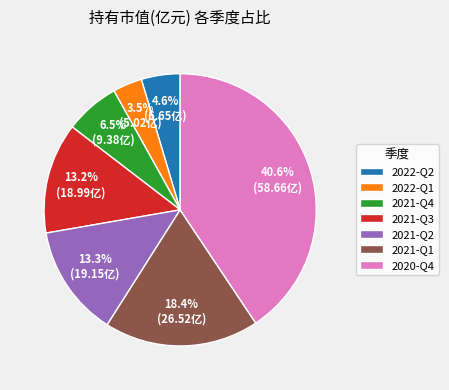

Is it true that 2021-Q1 is 9% of the pie?

False